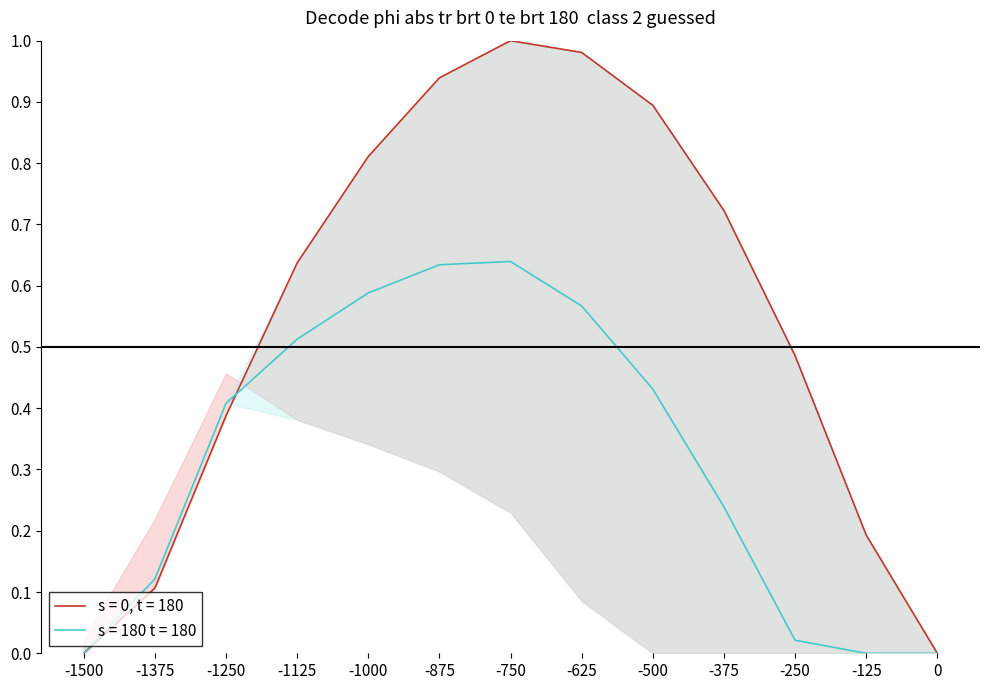

Is it true that s = 180 t = 180 equals 0.0 at 0?

True